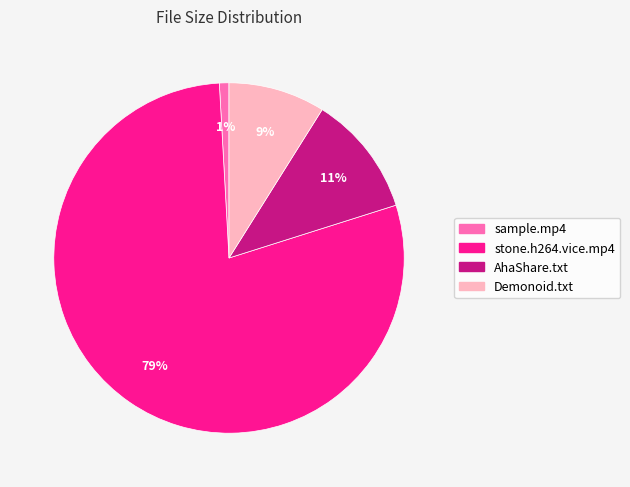

Is there any slice that represents more than half of the pie?

Yes